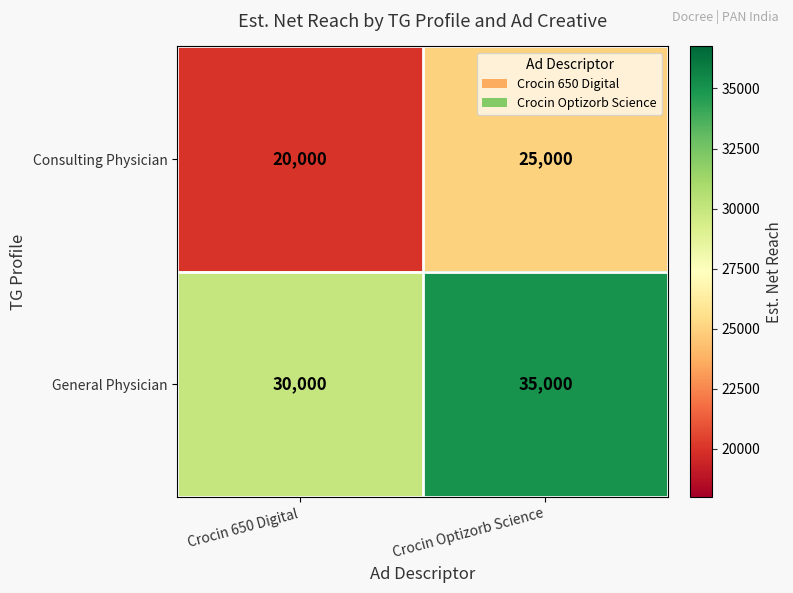

What is the total value across all series at Crocin Optizorb Science?

60000